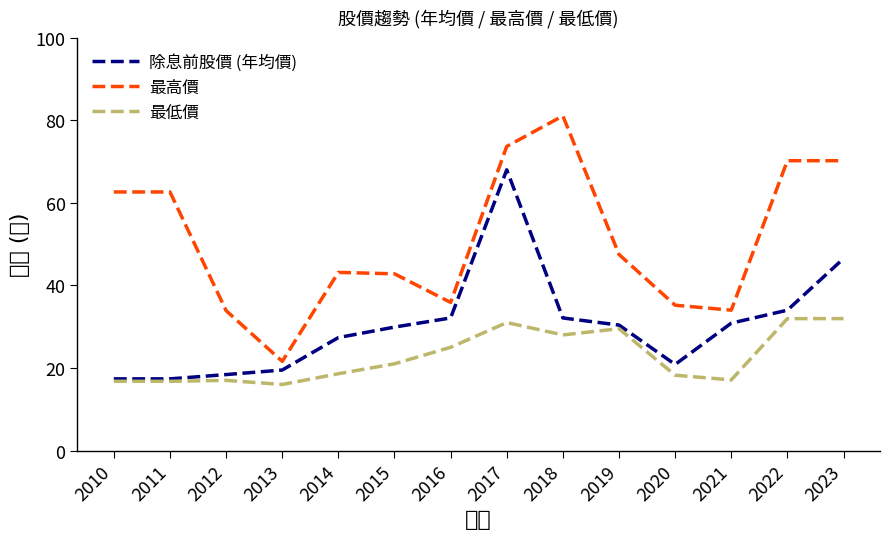

Rank the series by their average value, from highest to lowest.

最高價, 除息前股價 (年均價), 最低價